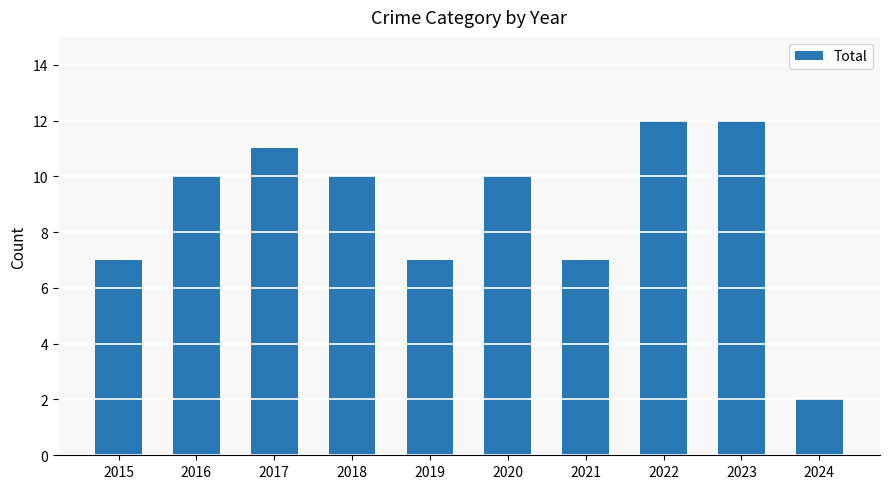

Does the chart contain any negative values?

No